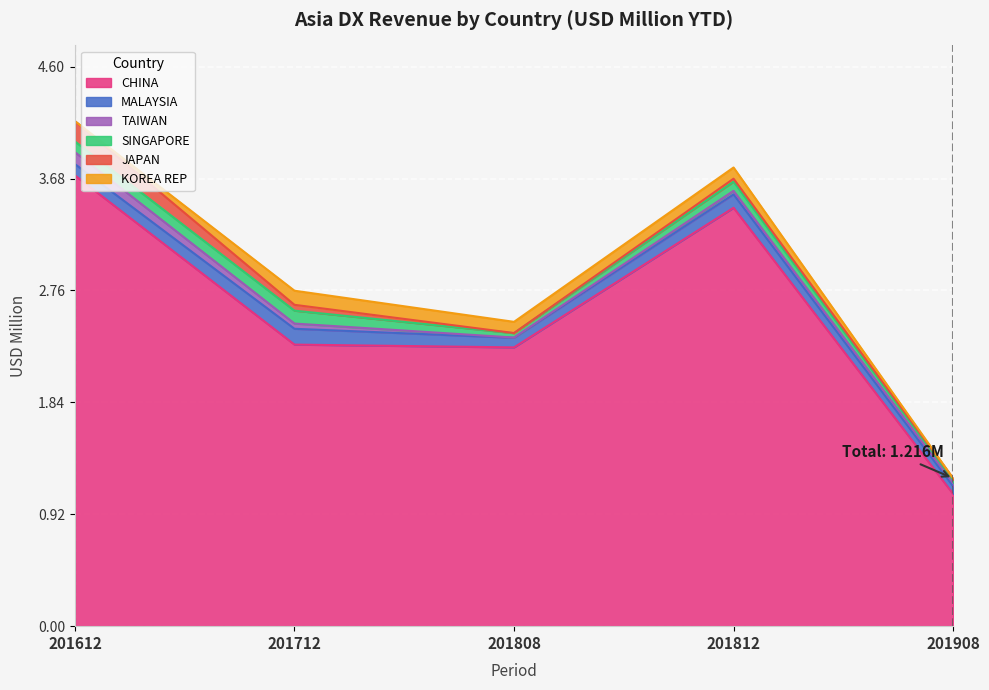

What is the lowest value of the CHINA series?

1.1